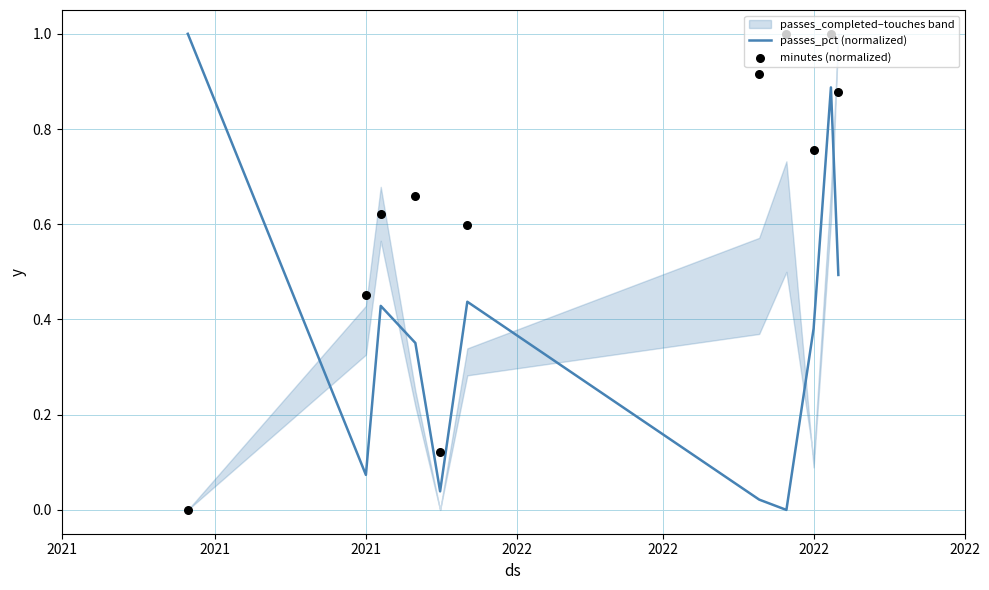

At how many categories does at least one series exceed 0?

11